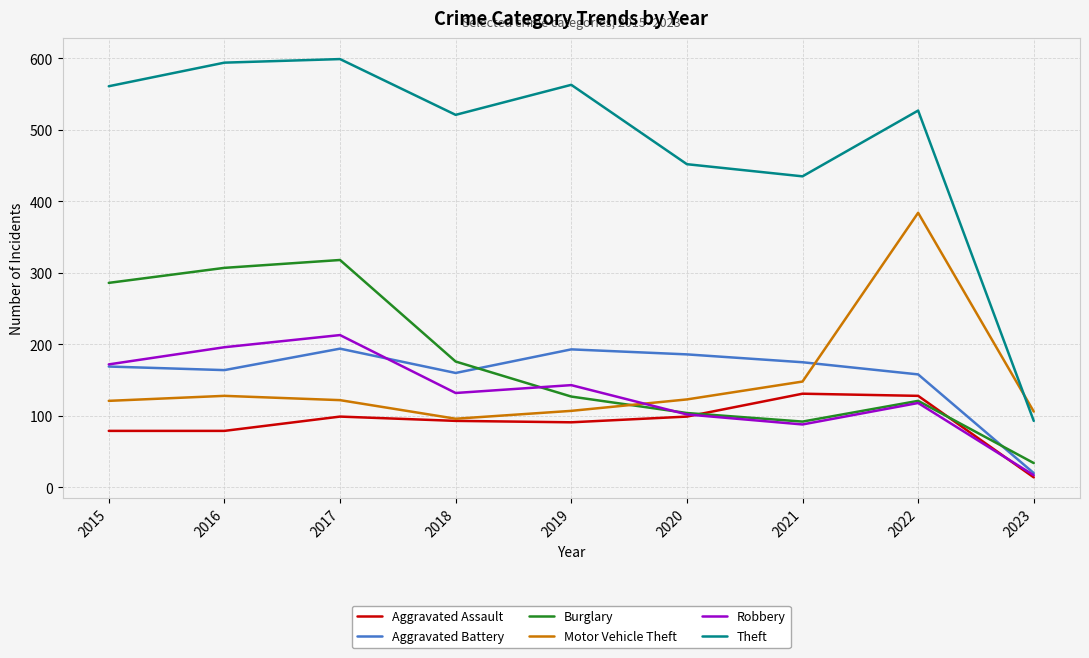

Which category has the lowest value across all series?

2023